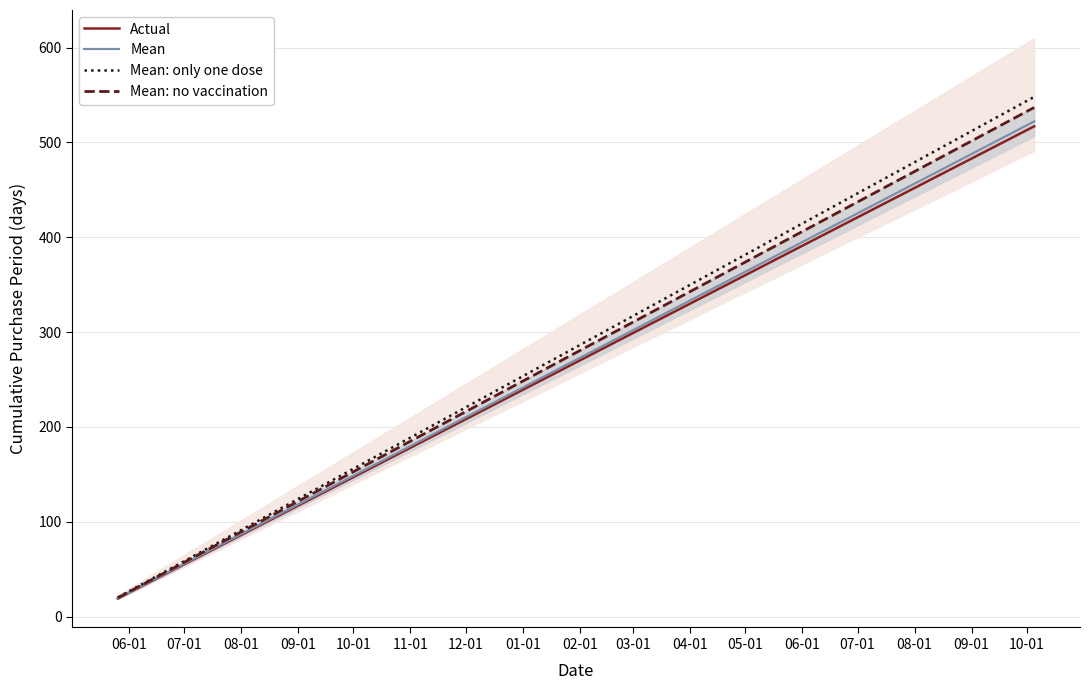

True or false: Mean and Mean: no vaccination intersect in this chart.

False